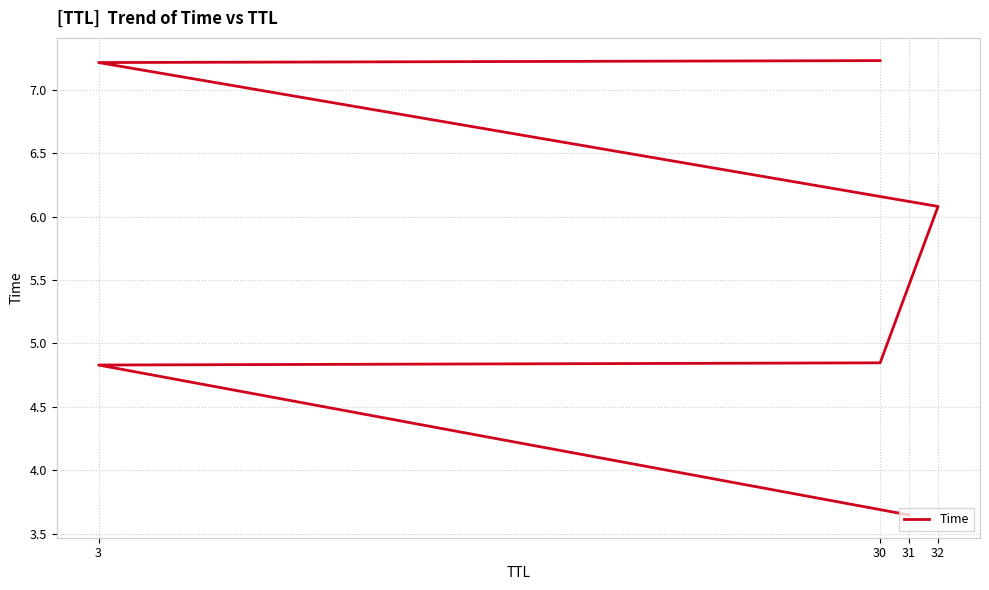

Reading left to right, what are all the values shown in this chart?

3.6	4.8	4.8	6.1	7.2	7.2